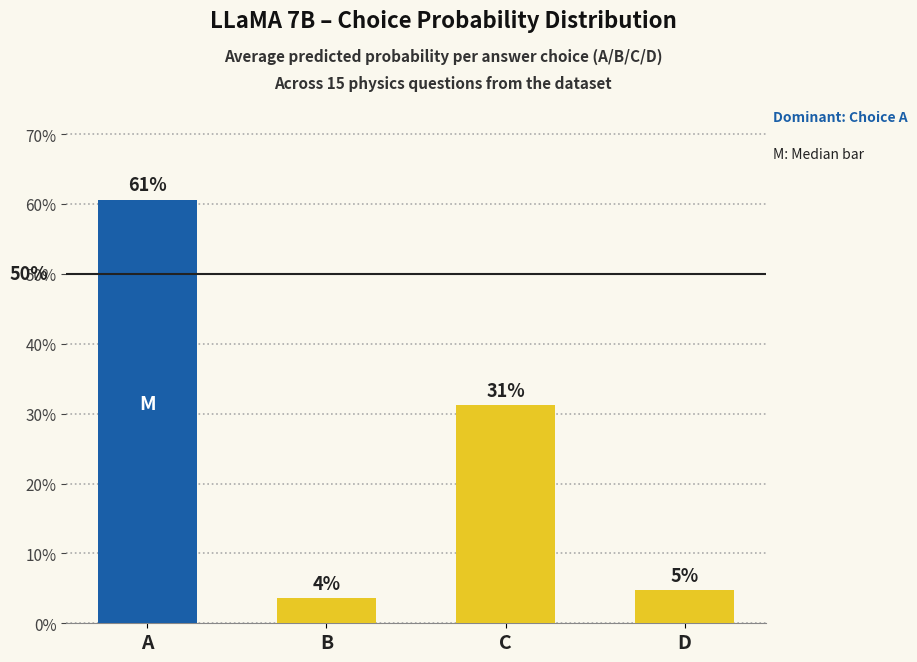

Rank the categories by value from lowest to highest.

B, D, C, A